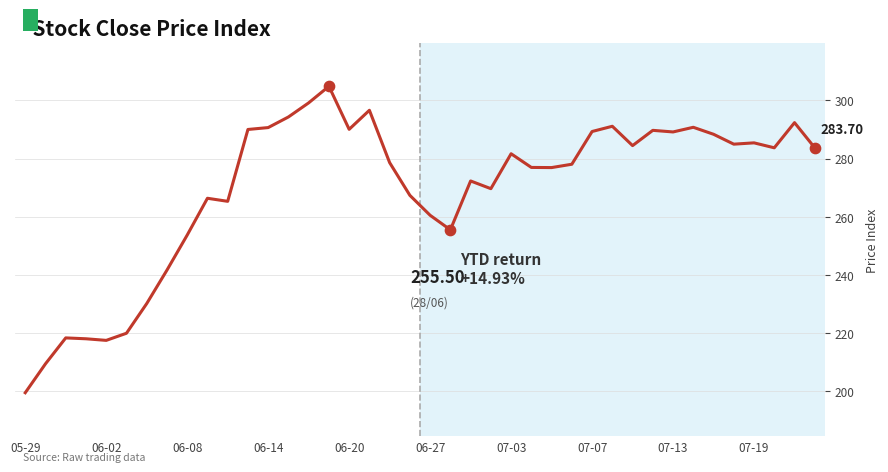

How many lines are shown in the chart?

1